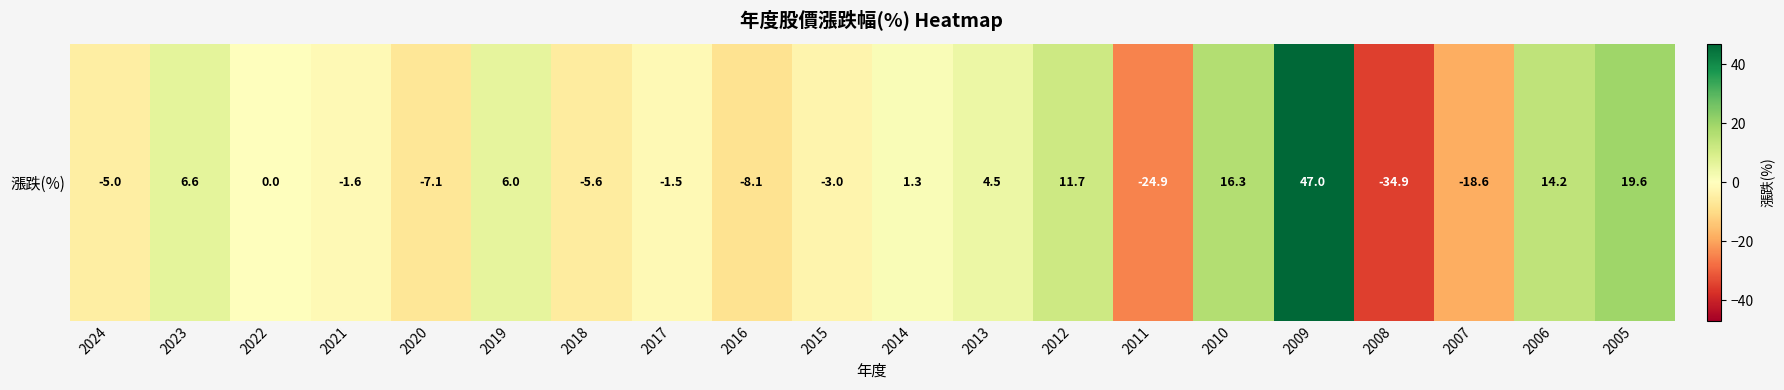

Reading left to right, what are all the values shown in this chart?

-5.0	6.6	0.0	-1.6	-7.1	6.0	-5.6	-1.5	-8.1	-3.0	1.3	4.5	11.7	-24.9	16.3	47.0	-34.9	-18.6	14.2	19.6